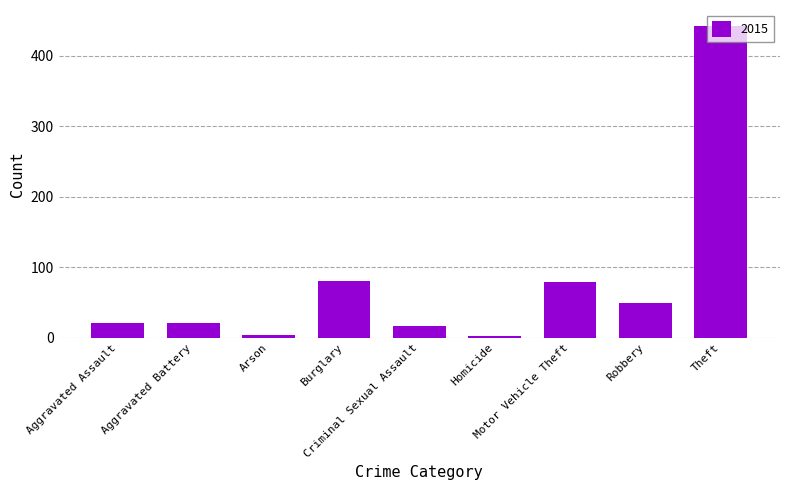

What position from the right is Aggravated Battery?

8